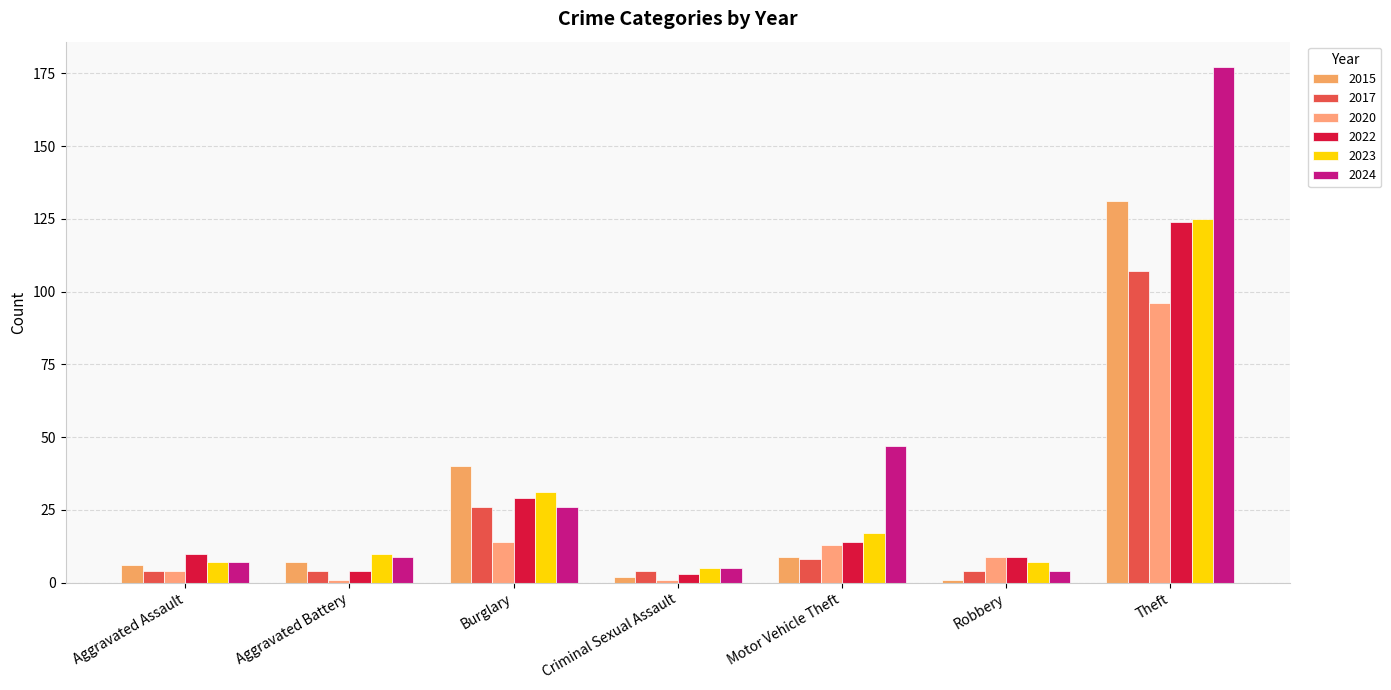

Which series changed the most between Criminal Sexual Assault and Robbery?

2020